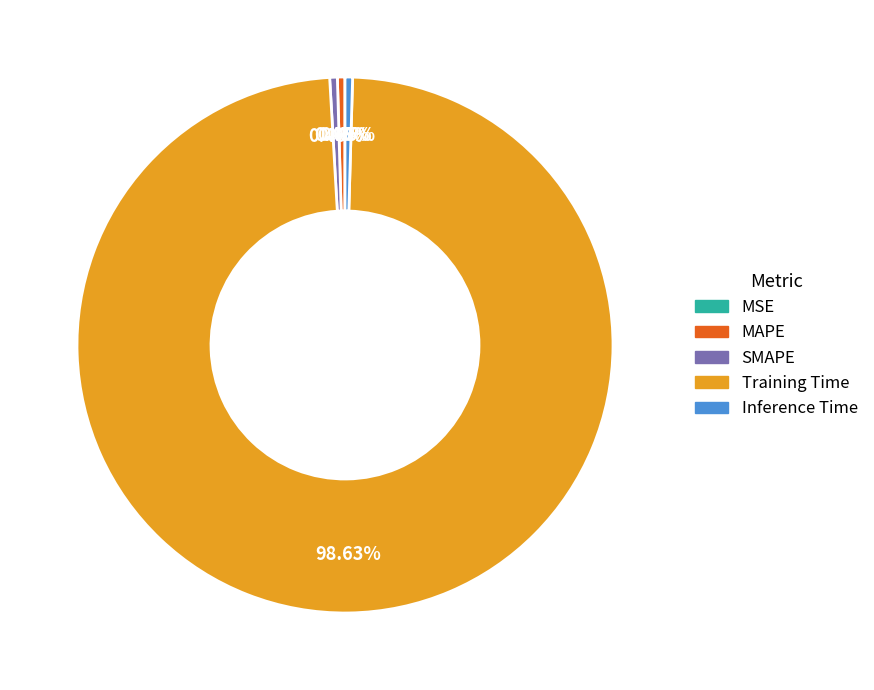

Combined, what portion of the pie is Training Time and Inference Time?

99.1%